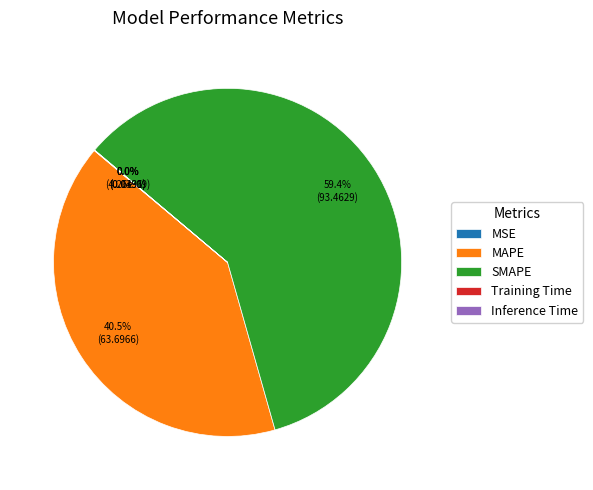

How many segments does this pie chart have?

5